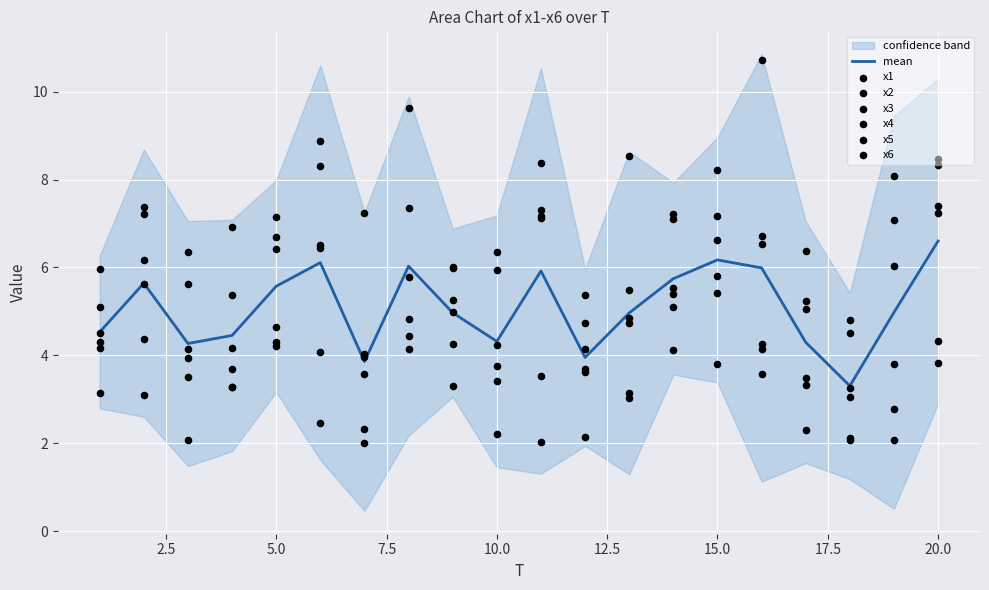

Is the value of x3 at 11 greater than the value of x1 at 6?

Yes